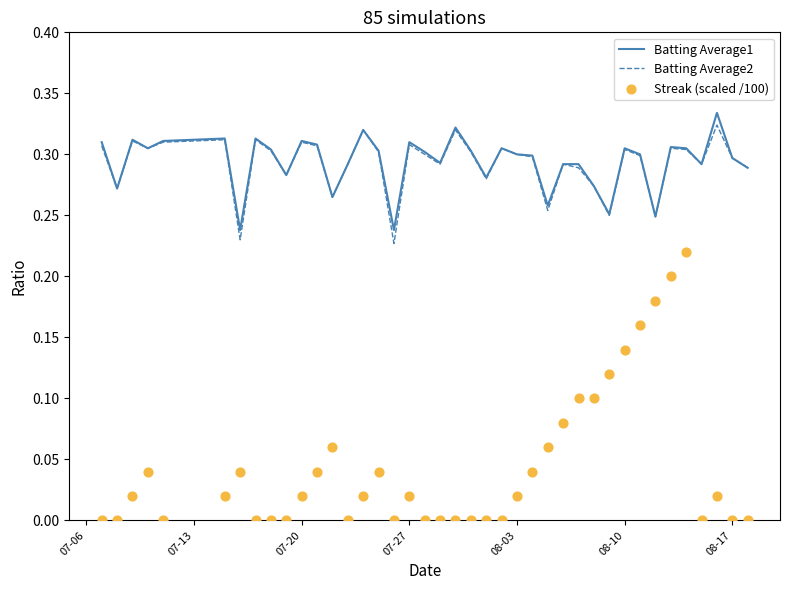

Is it true that Batting Average2 equals 0.3 at 08-03?

True